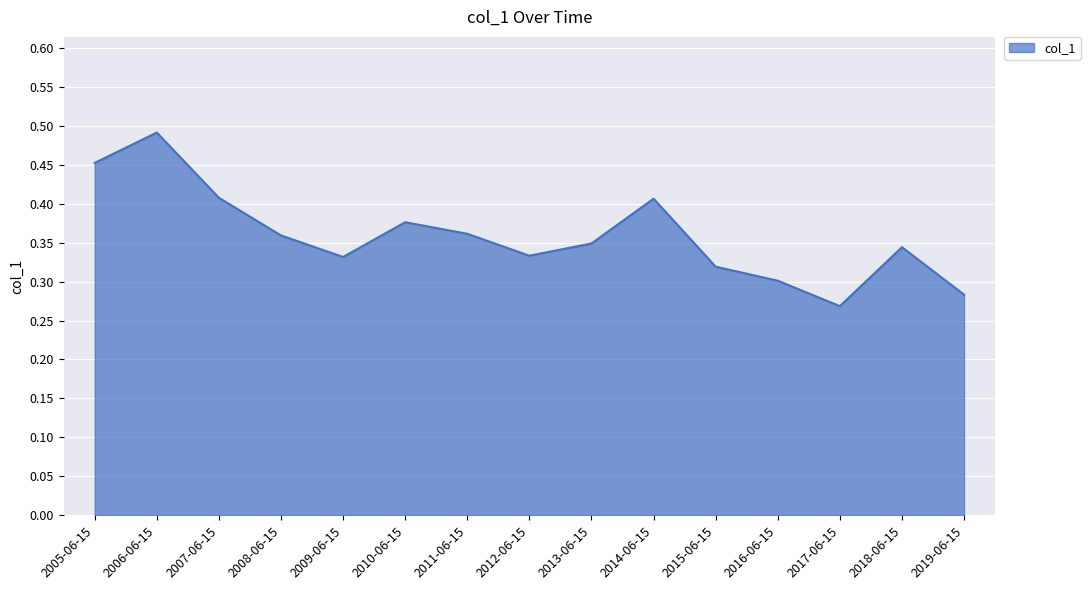

Where is the data nearest to the value 0?

2017-06-15